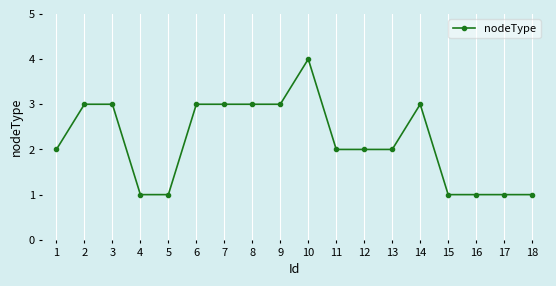

Reading right to left, transcribe all the data shown in this chart.

1	1	1	1	3	2	2	2	4	3	3	3	3	1	1	3	3	2